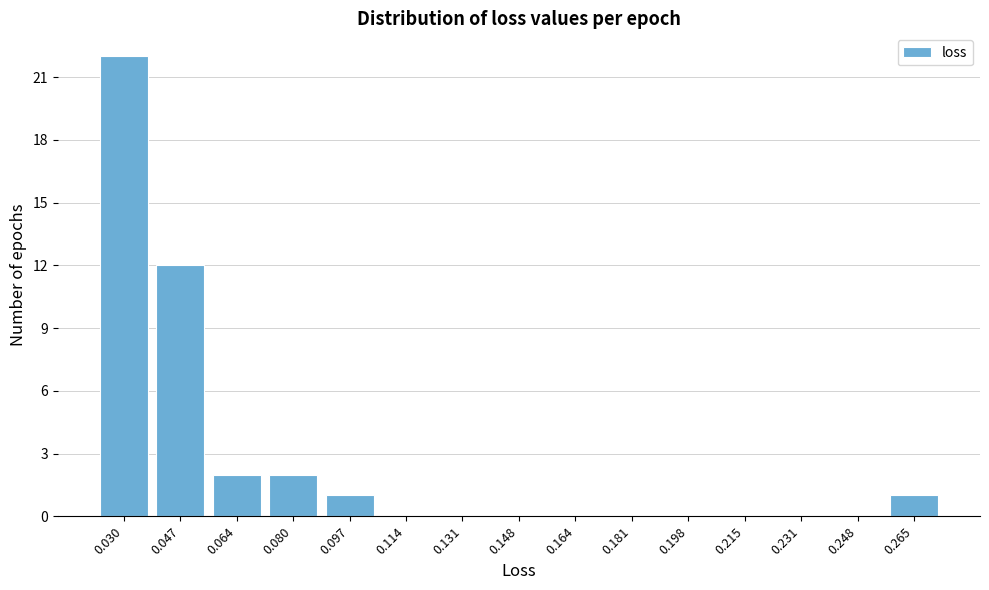

Reading right to left, extract all data points from this chart.

0.265=1	0.248=0	0.231=0	0.215=0	0.198=0	0.181=0	0.164=0	0.148=0	0.131=0	0.114=0	0.097=1	0.080=2	0.064=2	0.047=12	0.030=22